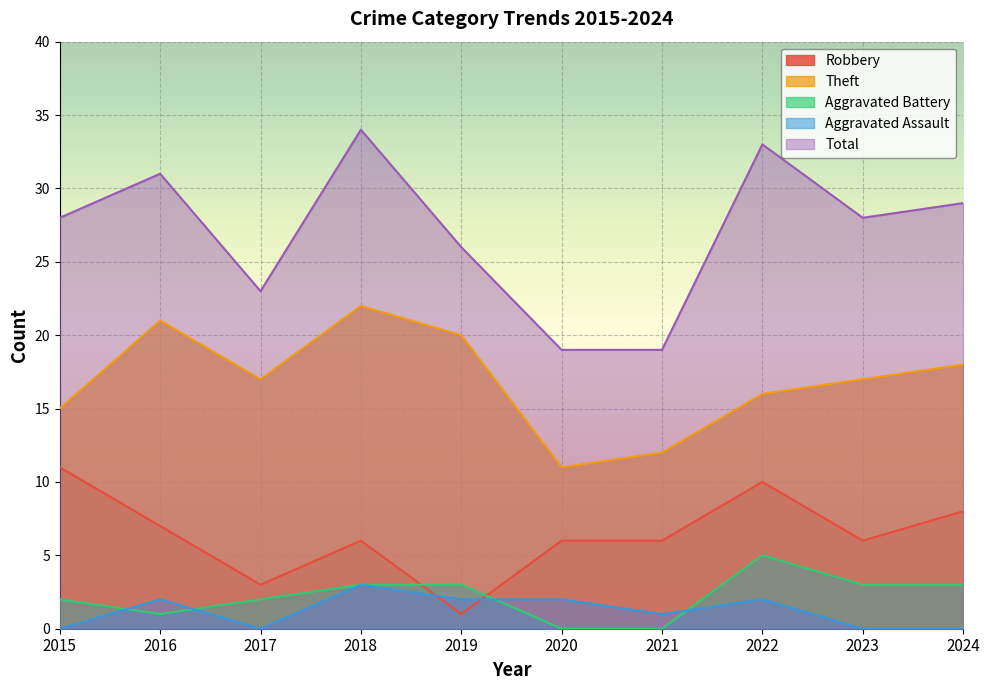

What is the value of the Theft point at the 6th from the left?

11